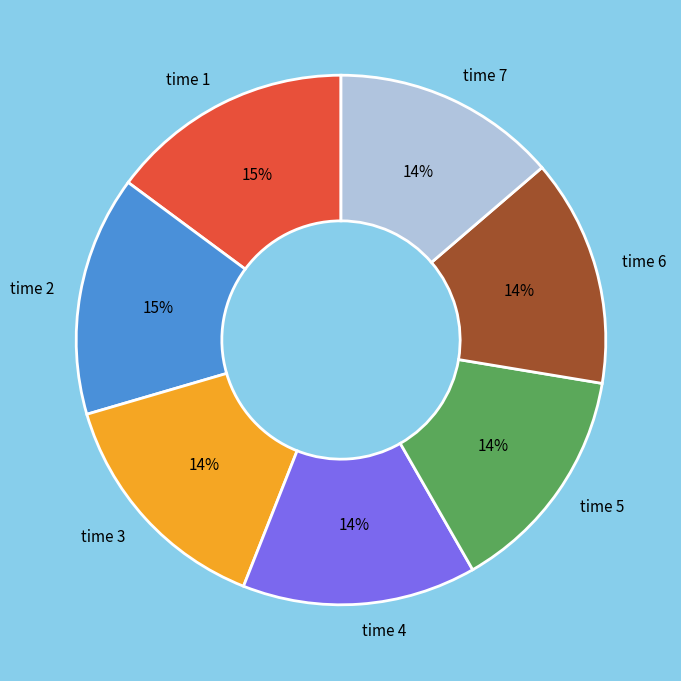

To the nearest percent, what is the average slice percentage?

14%